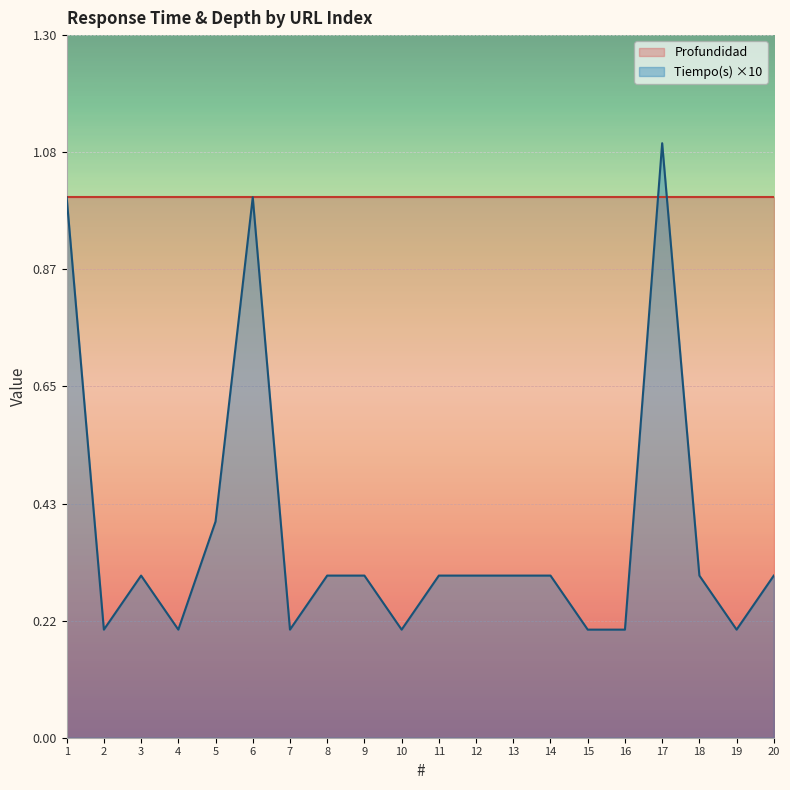

Which label corresponds to the smallest value in the chart?

2